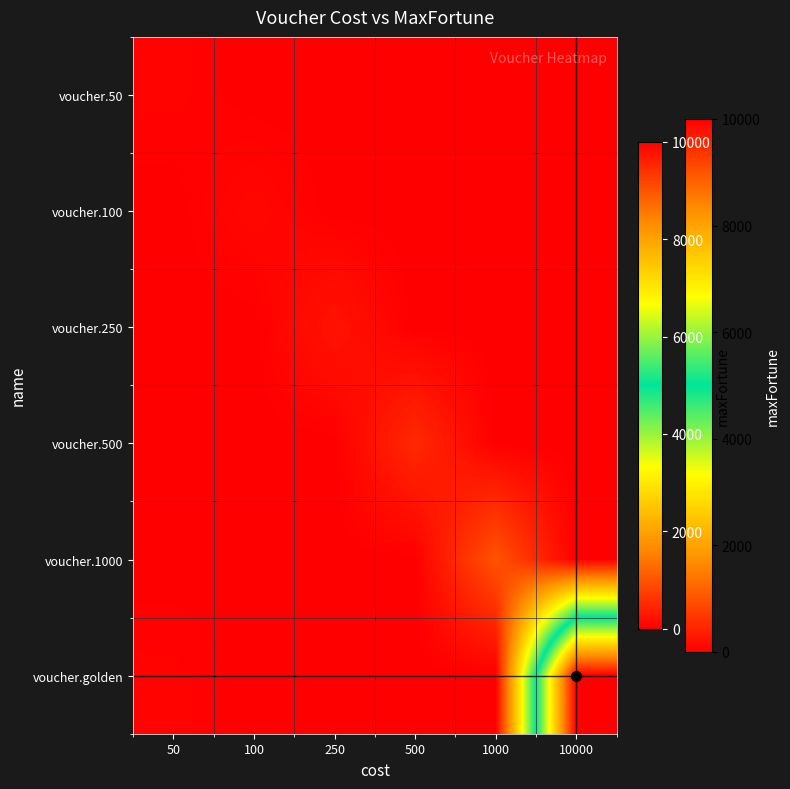

What is the difference between the highest and lowest values at 250?

250